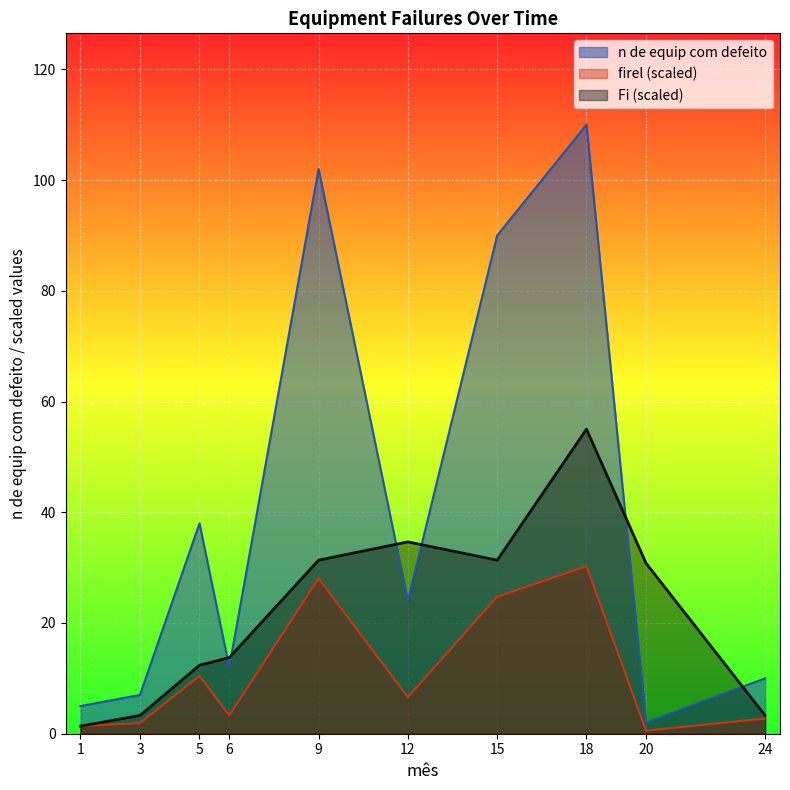

Which label corresponds to the largest value in the chart?

18